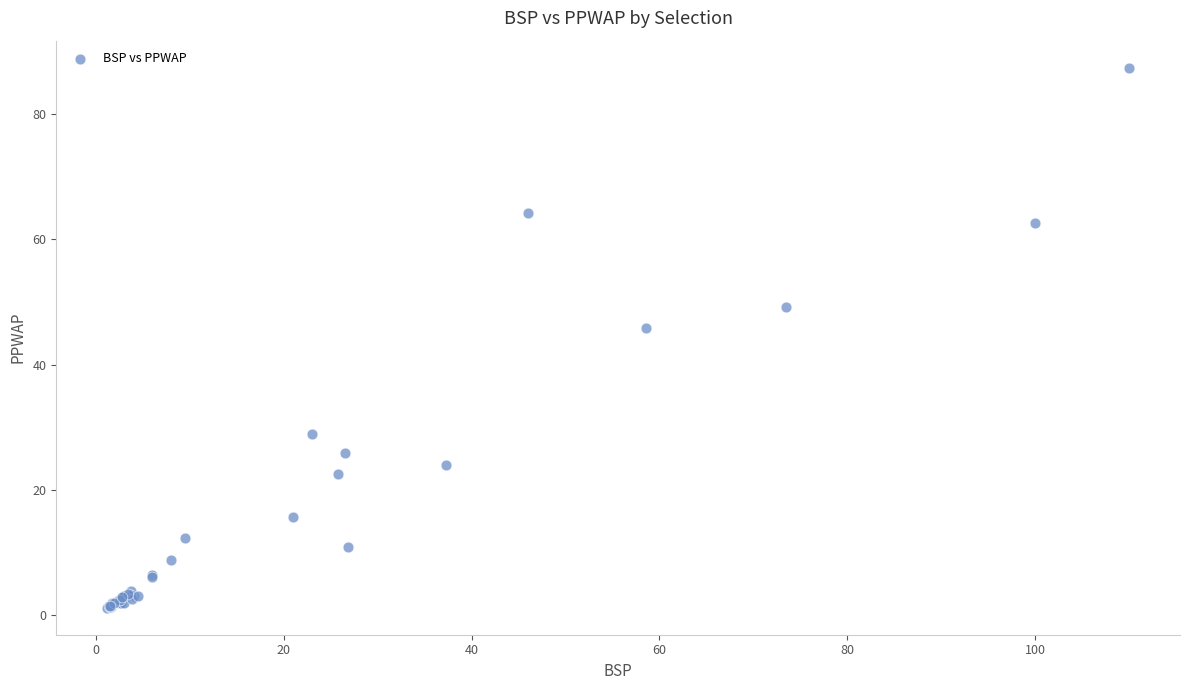

What Y value in the scatter plot is closest to 44?

45.9